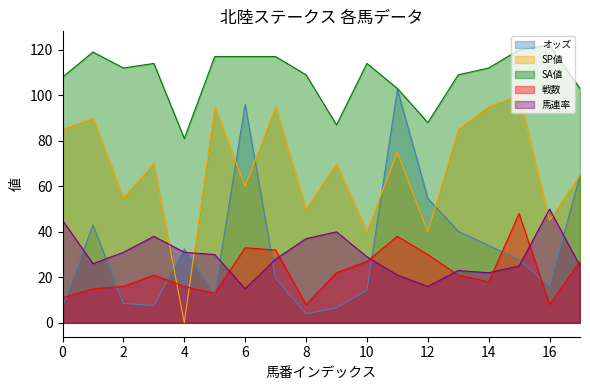

Where is オッズ nearest to the value 53?

12